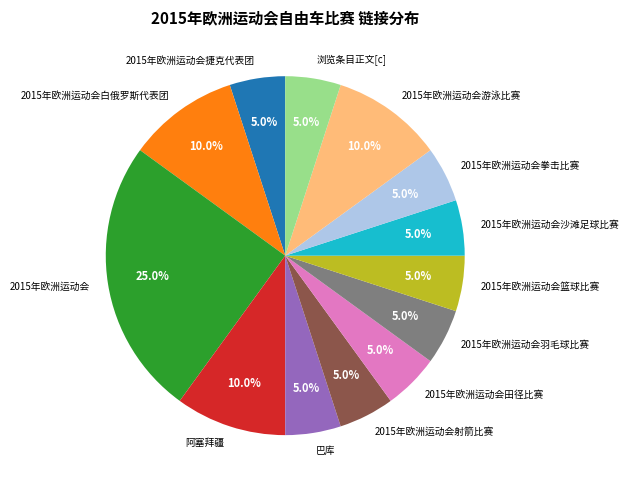

How many segments does this pie chart have?

13